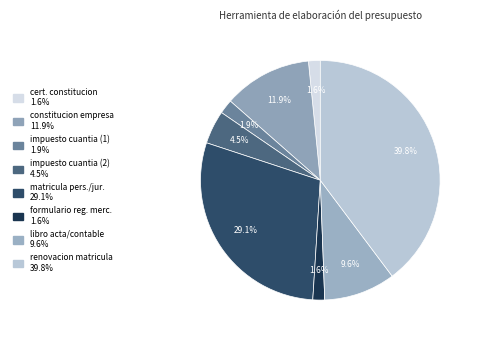

Is there any slice that represents more than half of the pie?

No